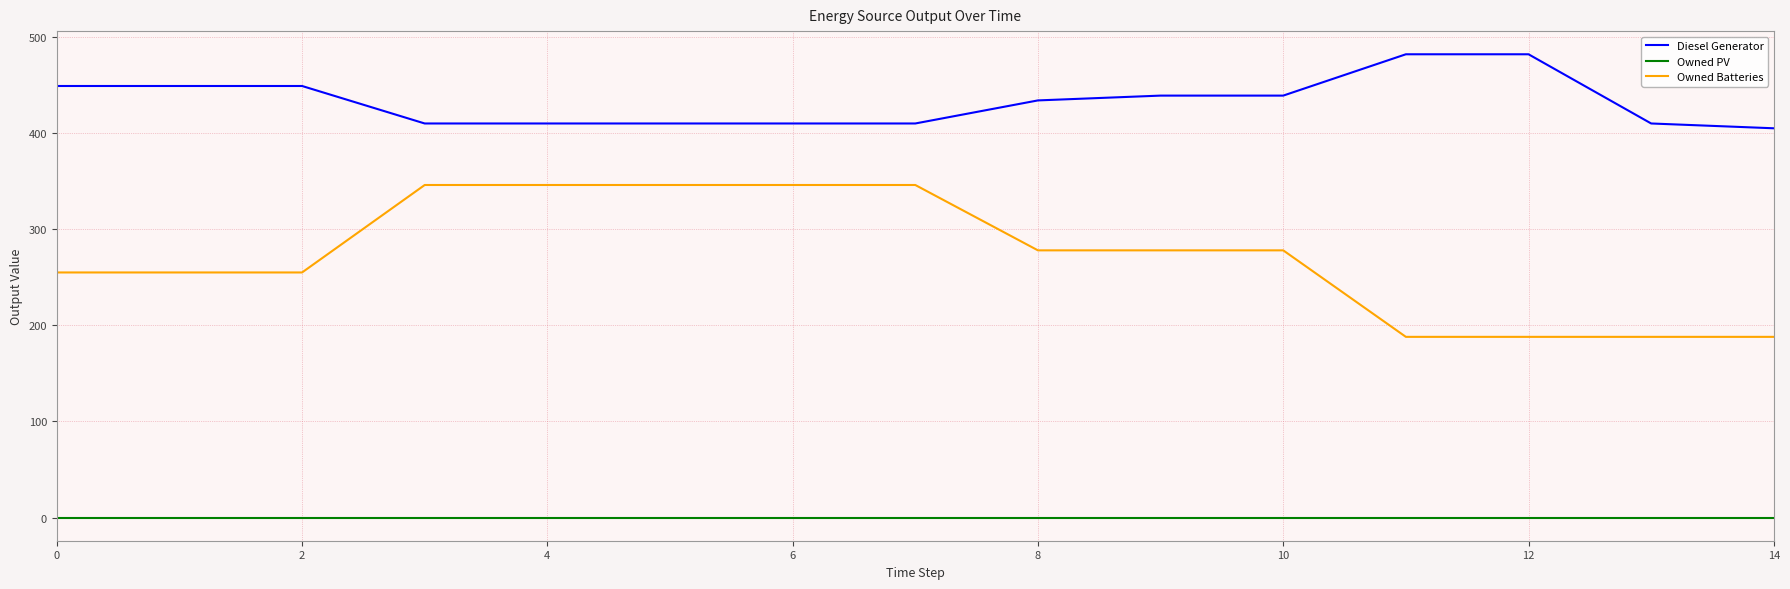

List the series in order of their overall mean, lowest first.

Owned PV, Owned Batteries, Diesel Generator